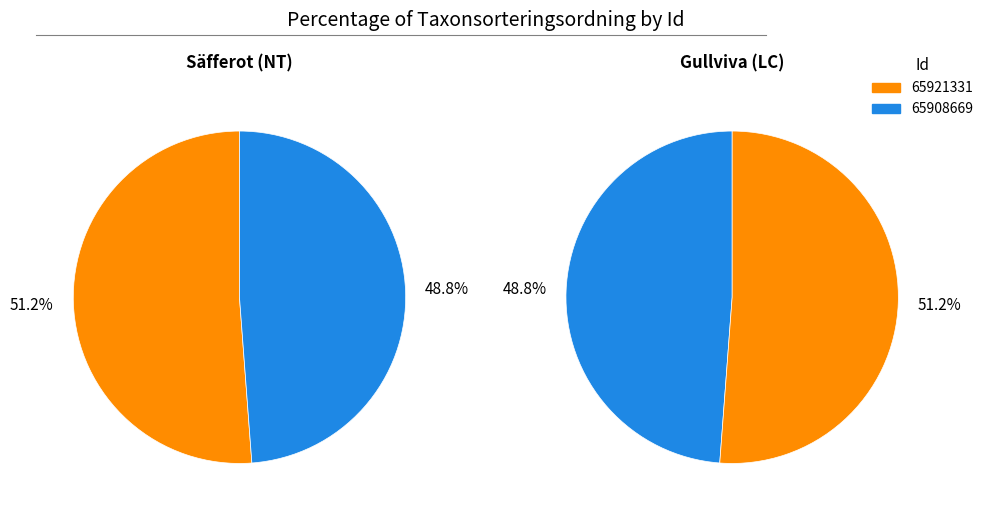

What is the largest slice in the pie chart?

65921331